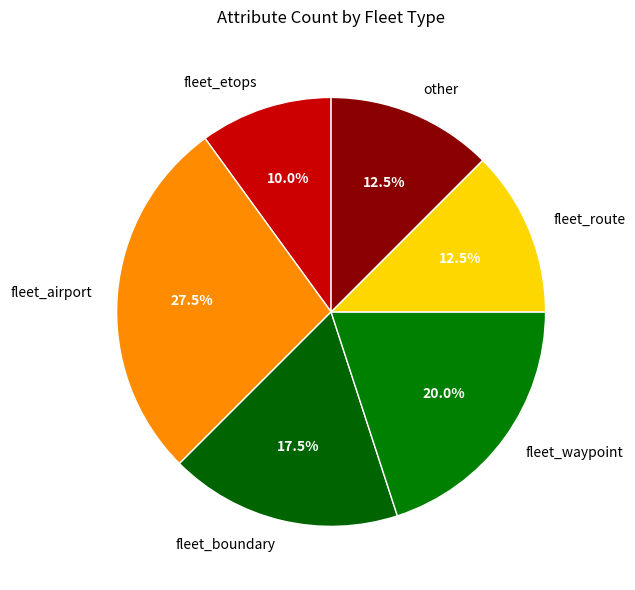

To the nearest percent, what is the average slice percentage?

17%